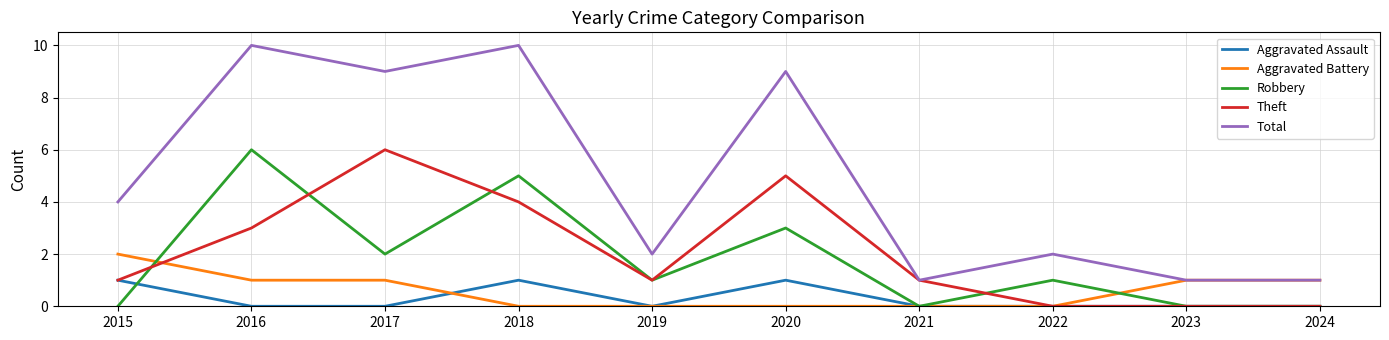

Count the Aggravated Assault values in the range 0 to 1.

10